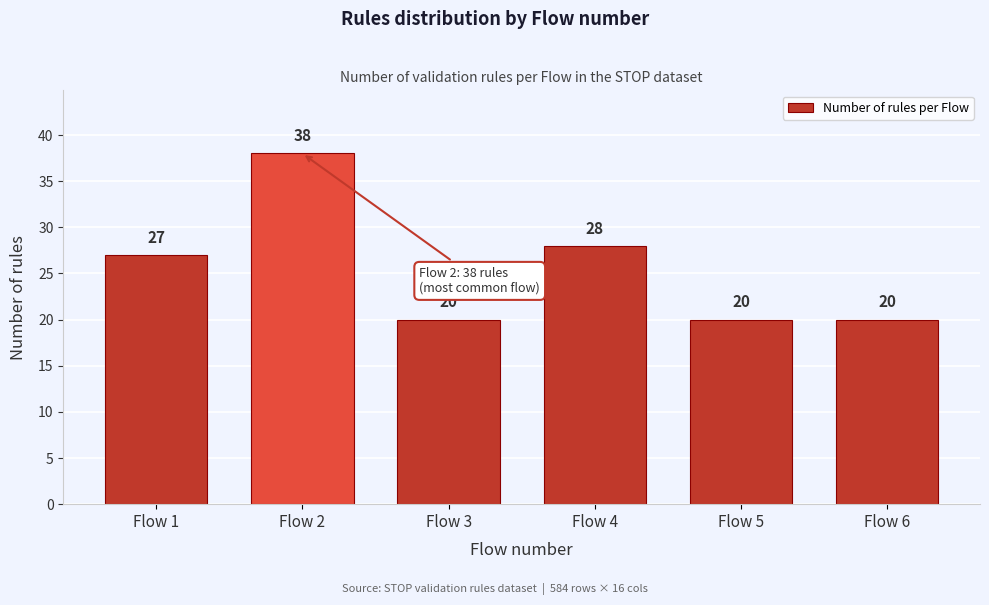

Reading left to right, transcribe all the data shown in this chart.

27	38	20	28	20	20